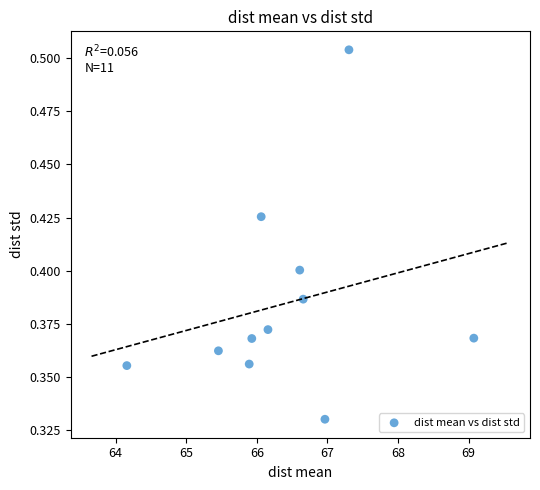

What is the average X value?

66.4